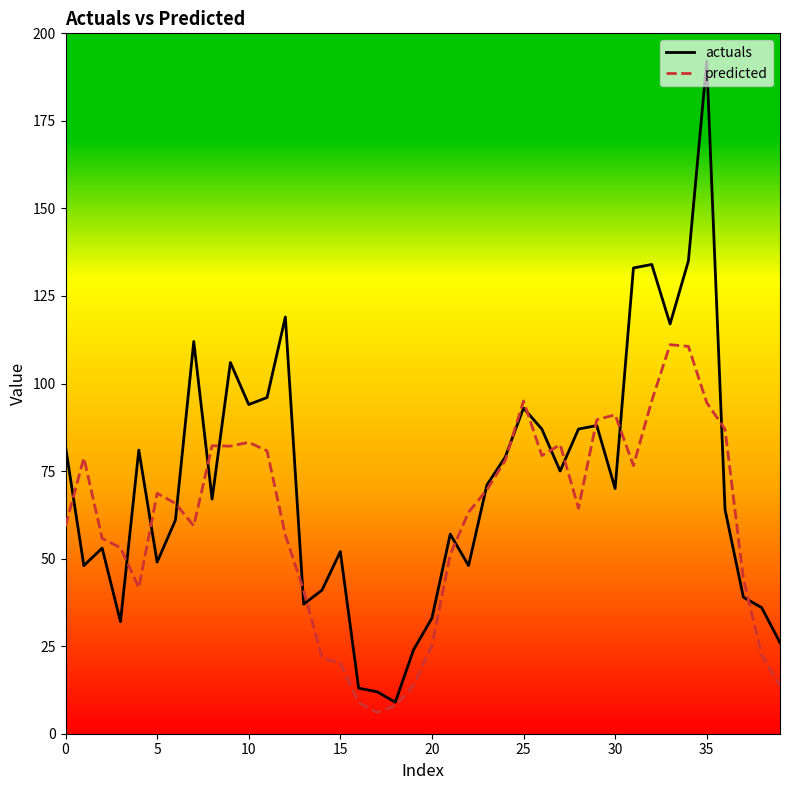

What is the minimum value for actuals?

9.0